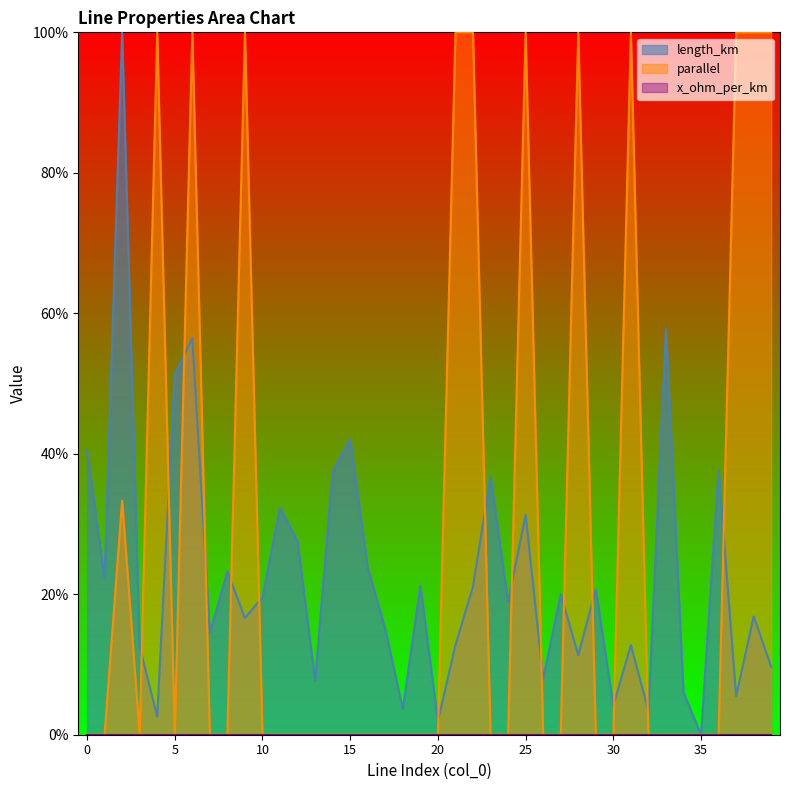

Which series ends up on top after the final intersection of parallel and length_km?

parallel